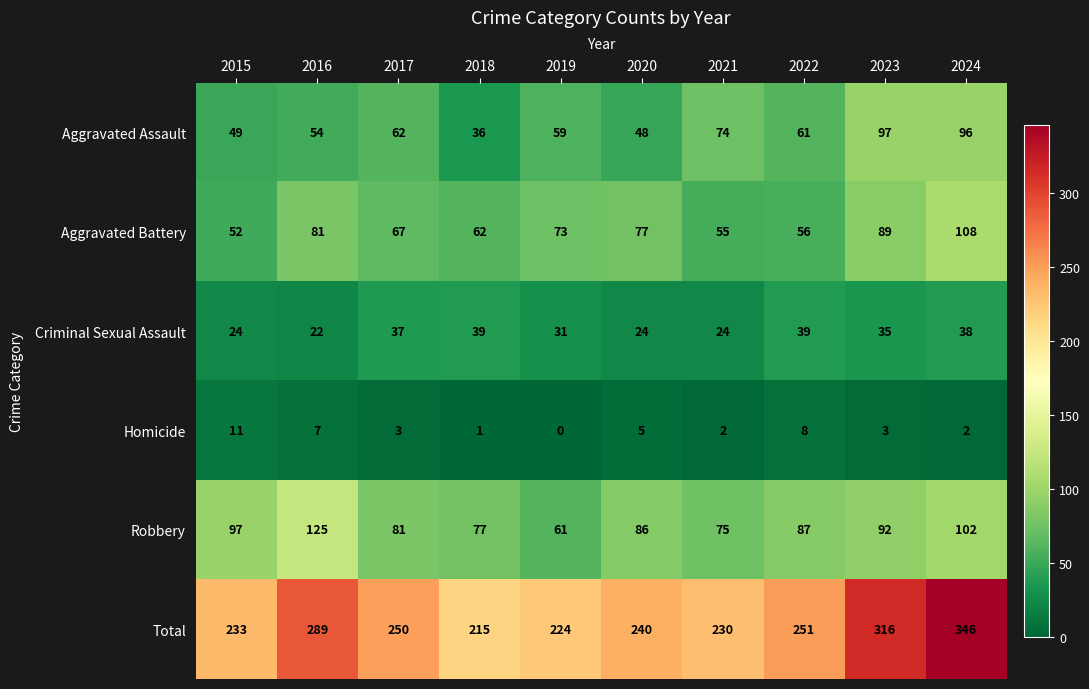

Which series has the widest spread of values?

Total